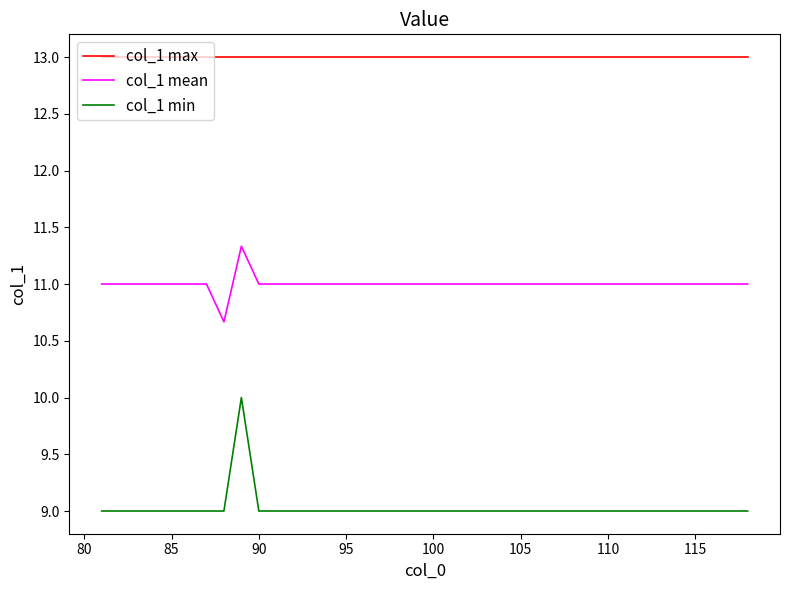

True or false: col_1 min and col_1 max cross at least once.

False